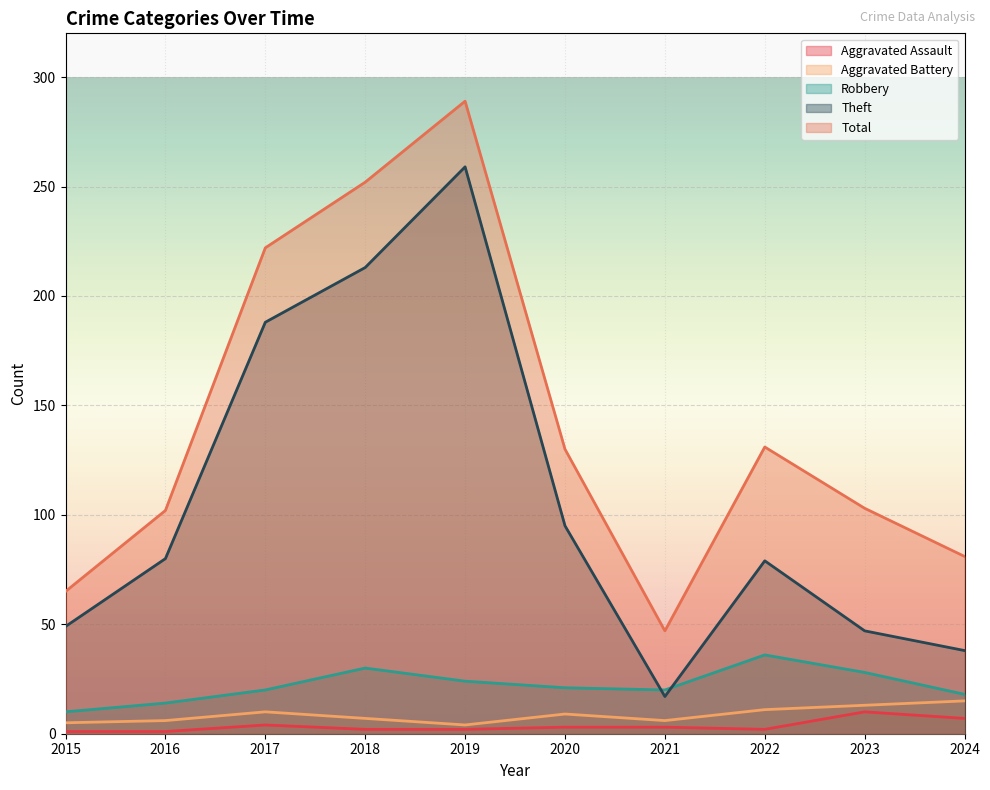

How many series are shown in this chart?

5